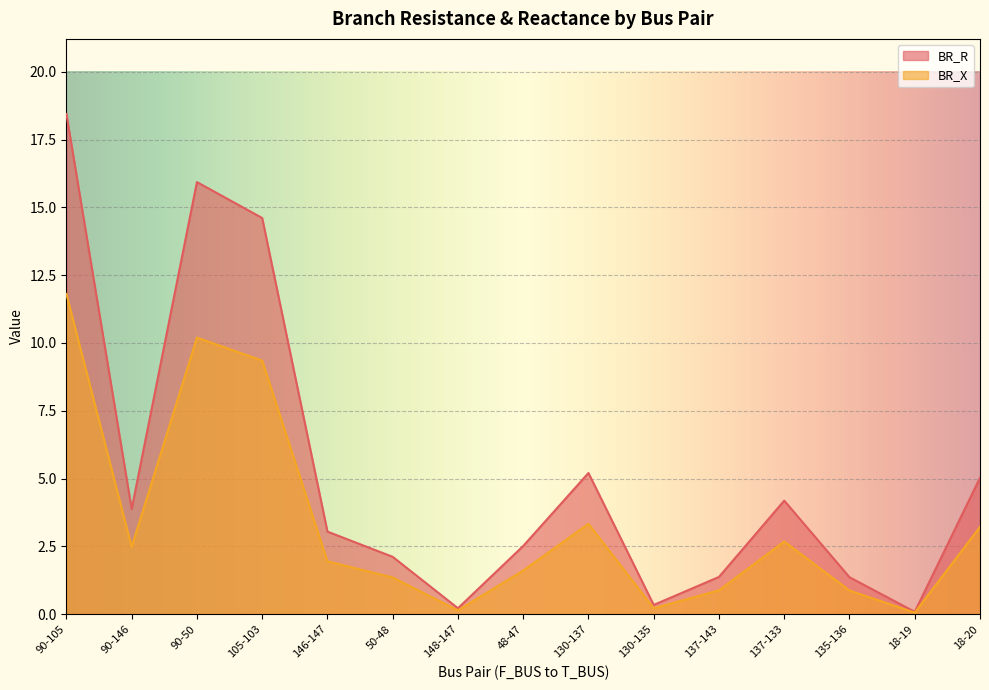

True or false: BR_R and BR_X intersect in this chart.

False